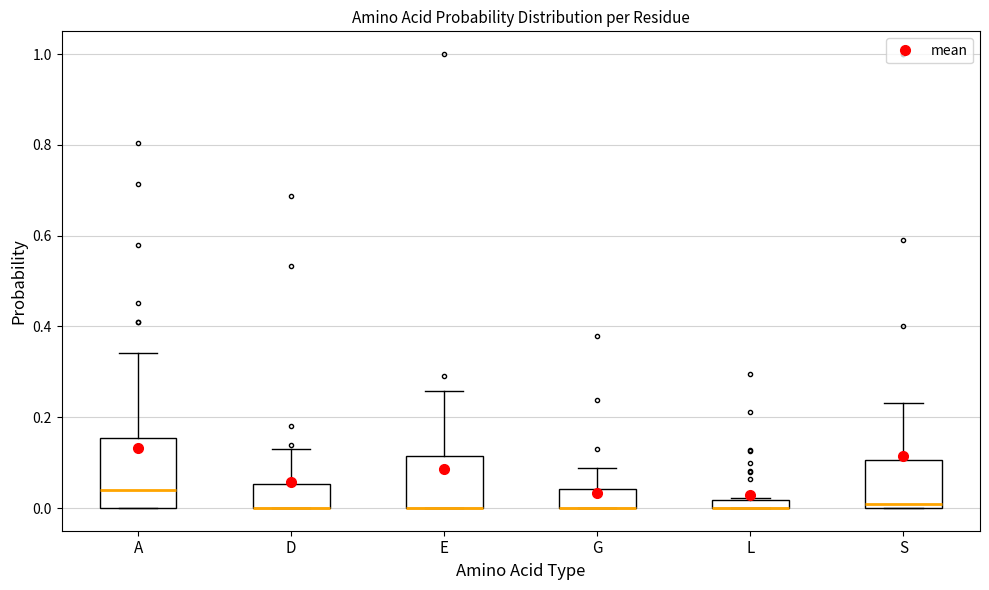

Comparing the boxes themselves (not the whiskers), which one is the tallest?

A